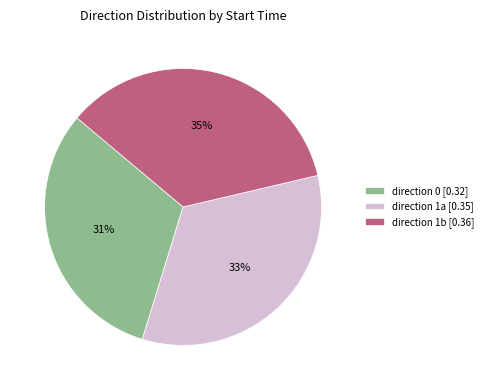

Is there any slice that represents more than half of the pie?

No